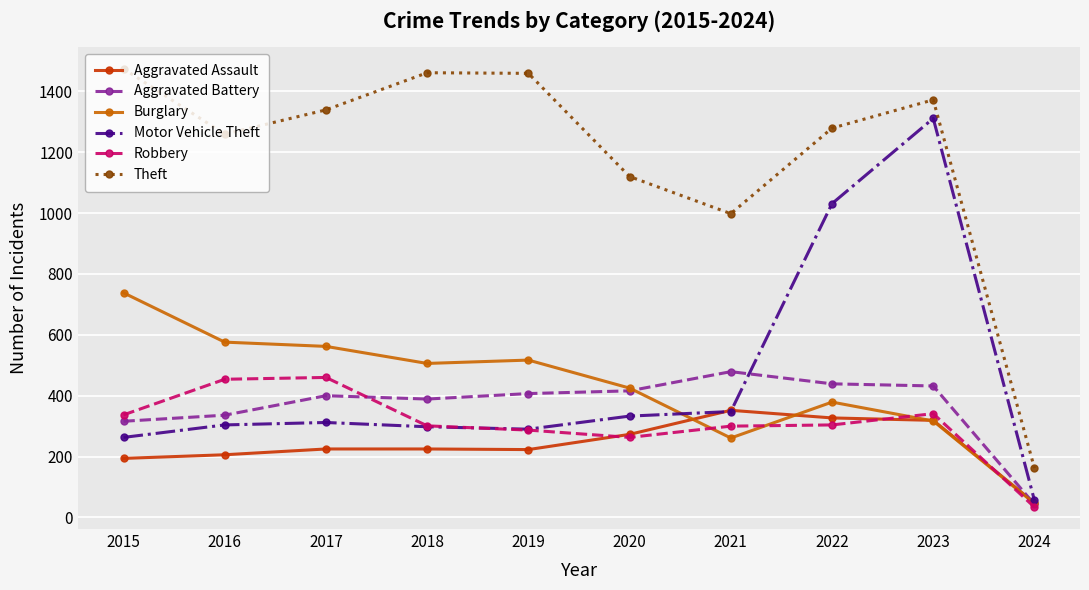

How many lines are shown in the chart?

6